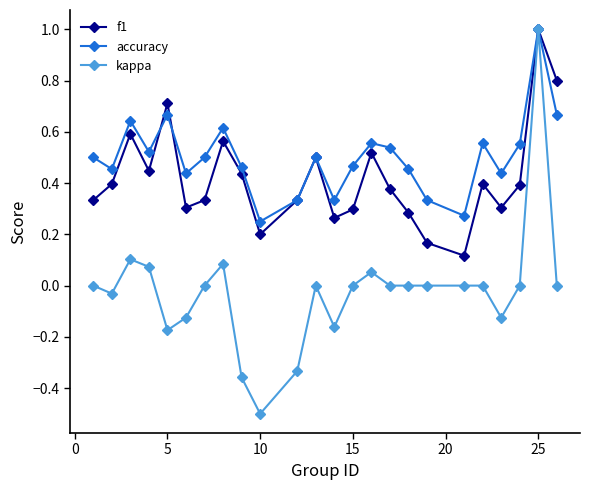

Which series has the largest total across all categories?

accuracy